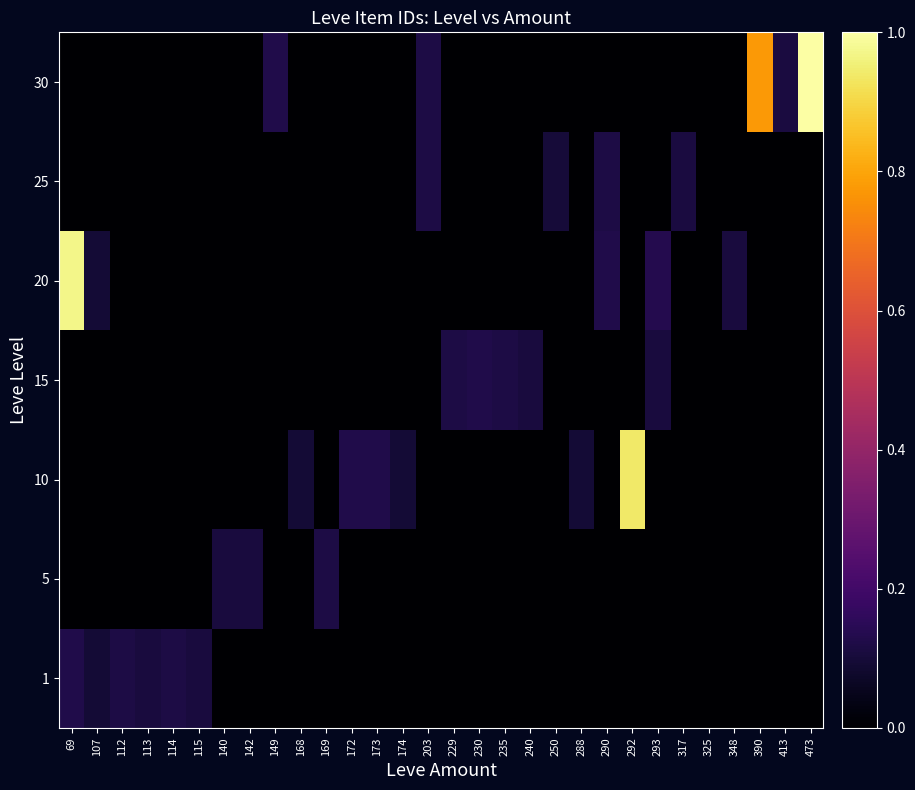

At which category is the sum across all series the highest?

69